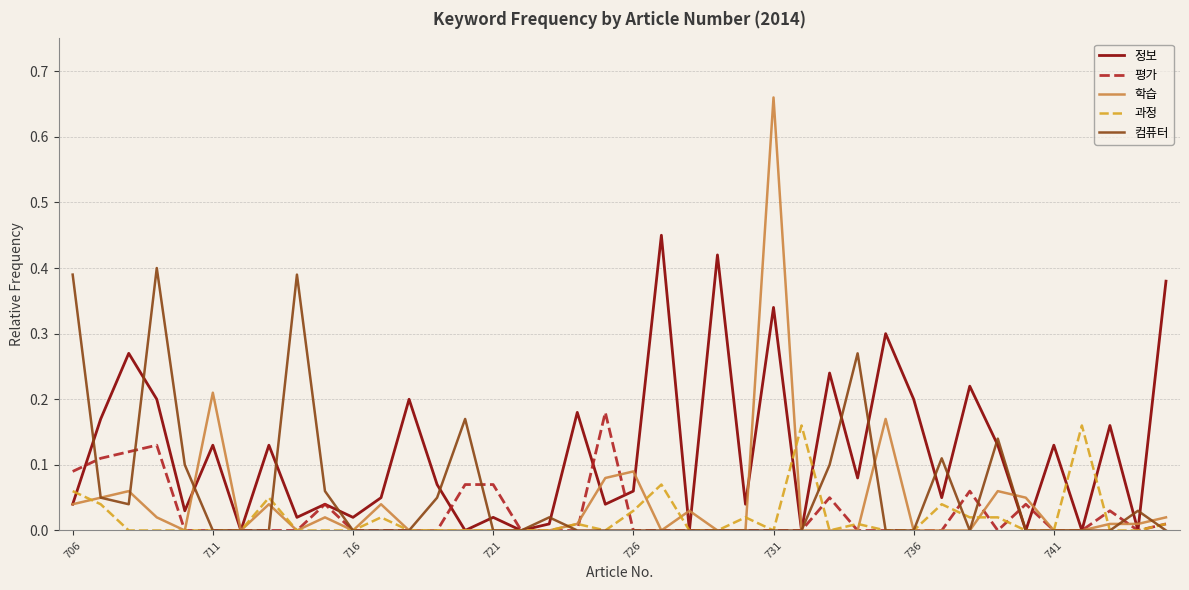

Which series has the widest spread of values?

학습